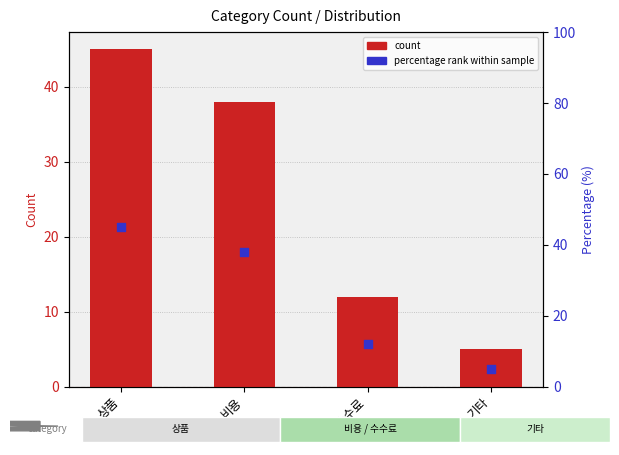

Is the value of percentage rank at 수수료 greater than the value of count at 비용?

No